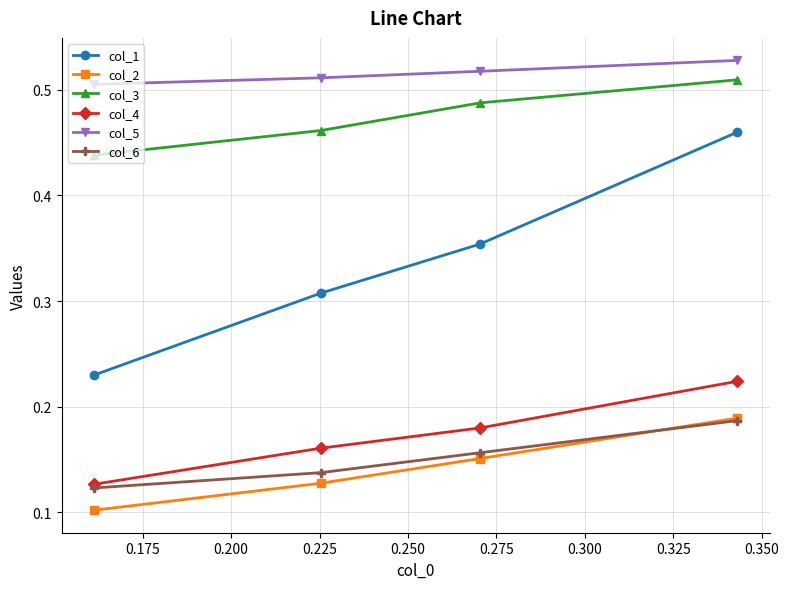

What are all the series names shown in the legend?

col_1, col_2, col_3, col_4, col_5, col_6